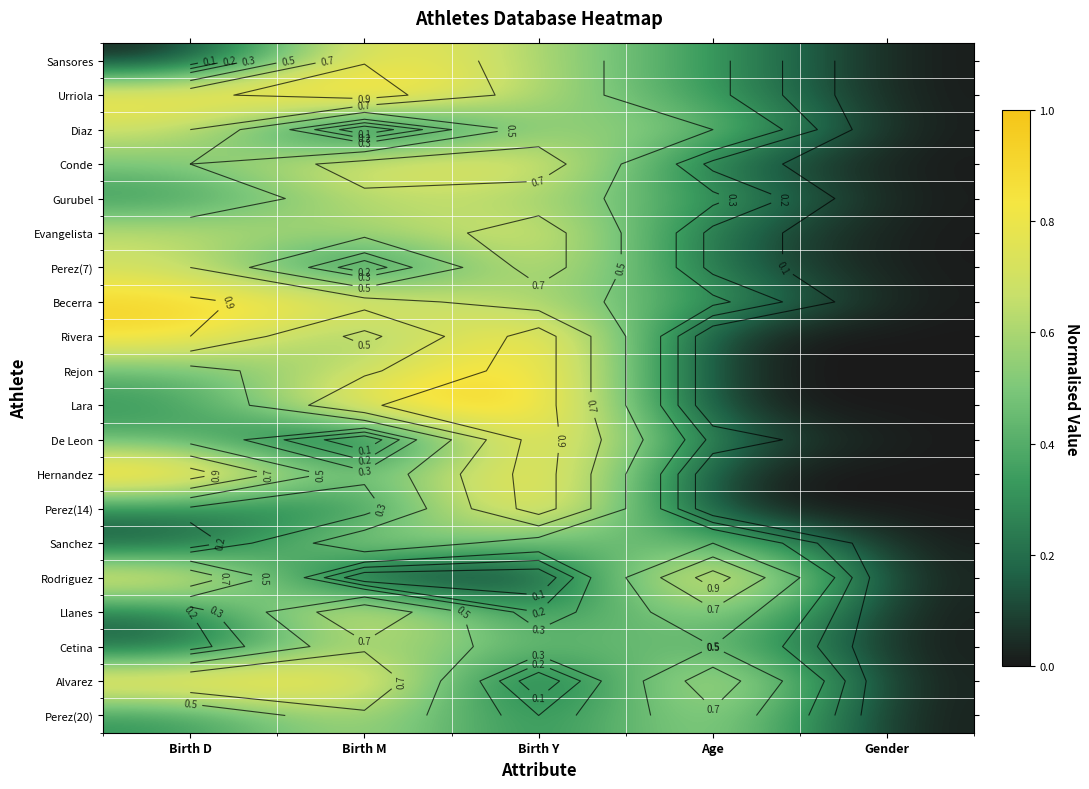

At how many categories does at least one series exceed 0?

4